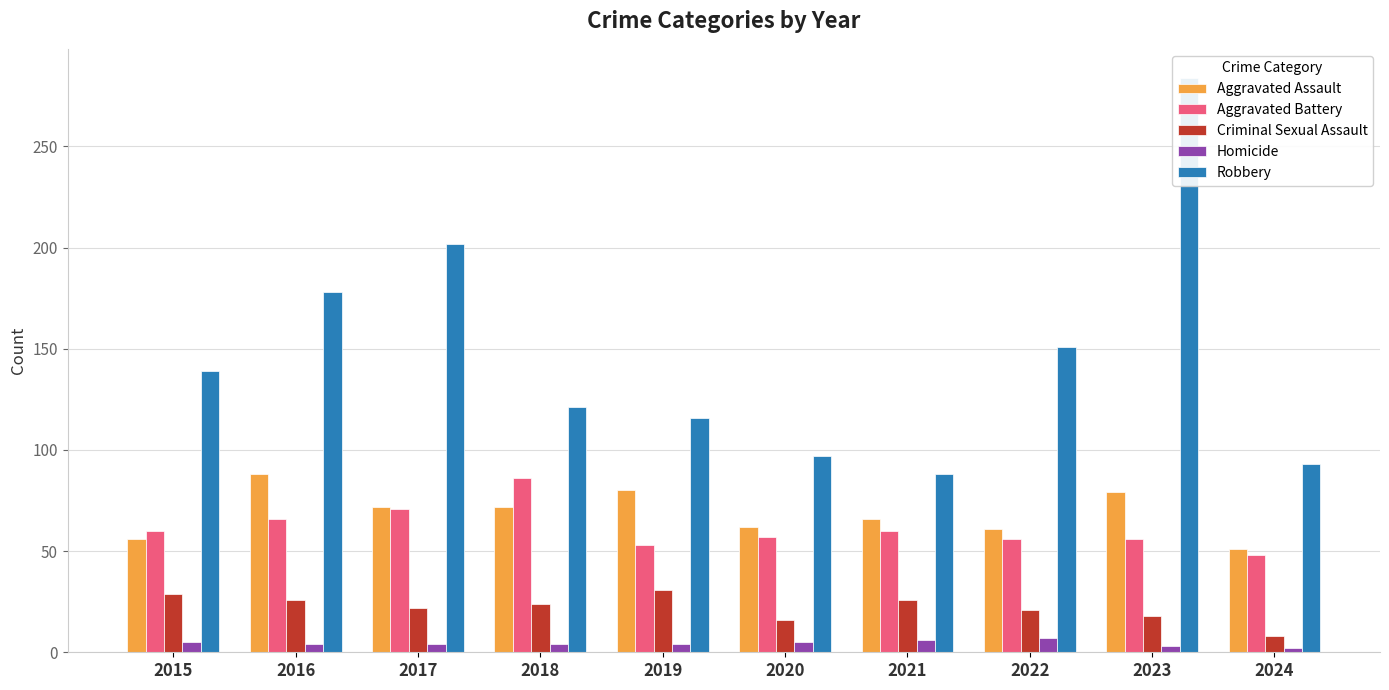

Rank the series at 2020 from lowest to highest value.

Homicide, Criminal Sexual Assault, Aggravated Battery, Aggravated Assault, Robbery